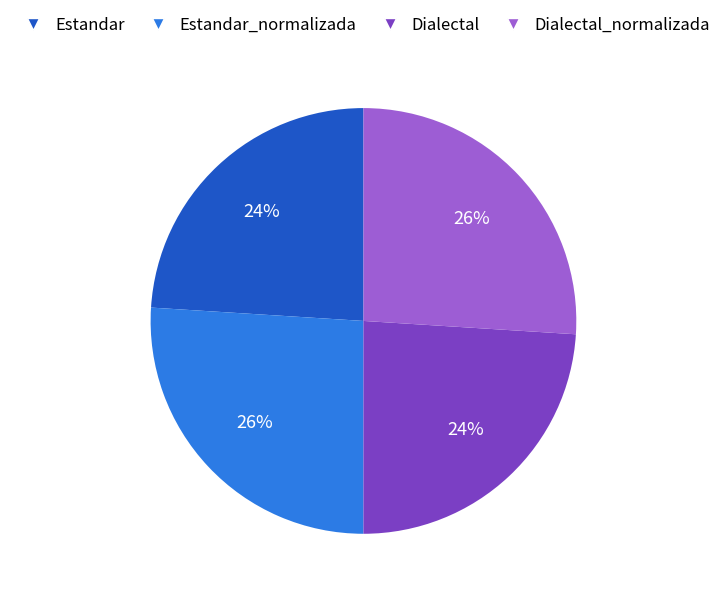

Approximately how many times larger is the value at Dialectal_normalizada compared to Estandar?

1.1